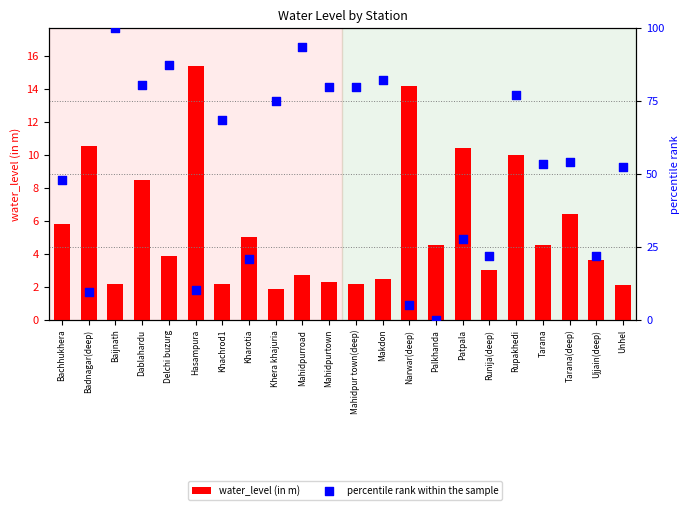

Is the value of percentile rank within the sample at Mahidpur town(deep) greater than the value of water_level (in m) at Mahidpurtown?

Yes